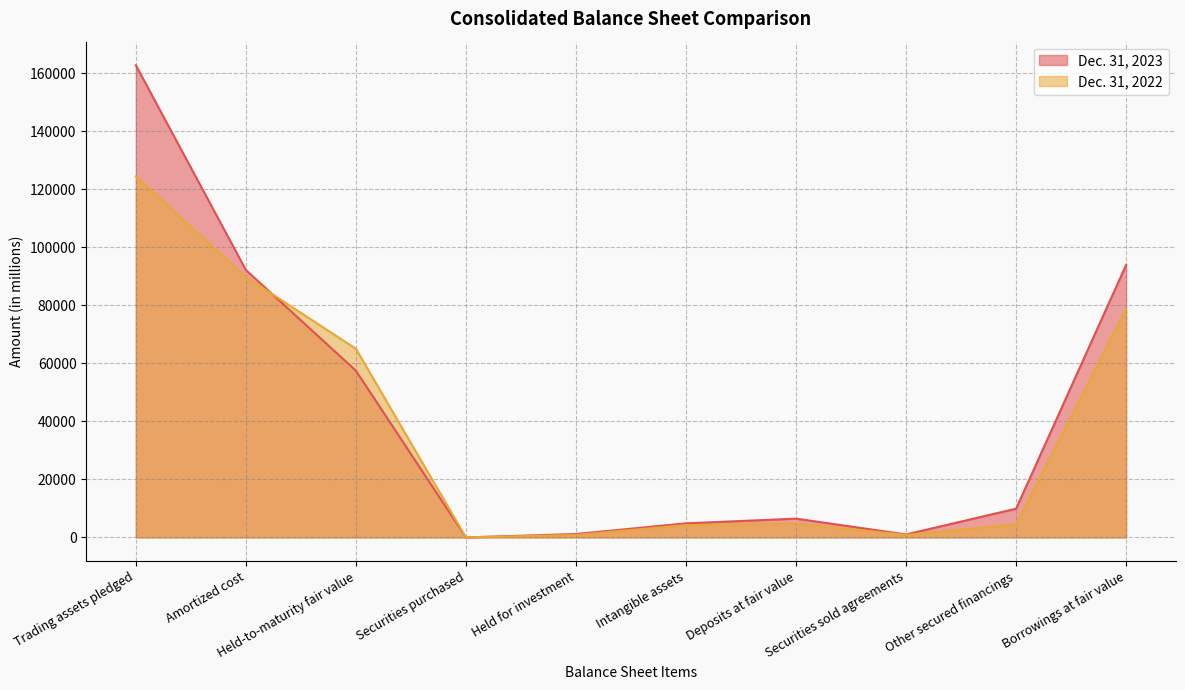

Rank the series by their average value, from lowest to highest.

Dec. 31, 2022, Dec. 31, 2023